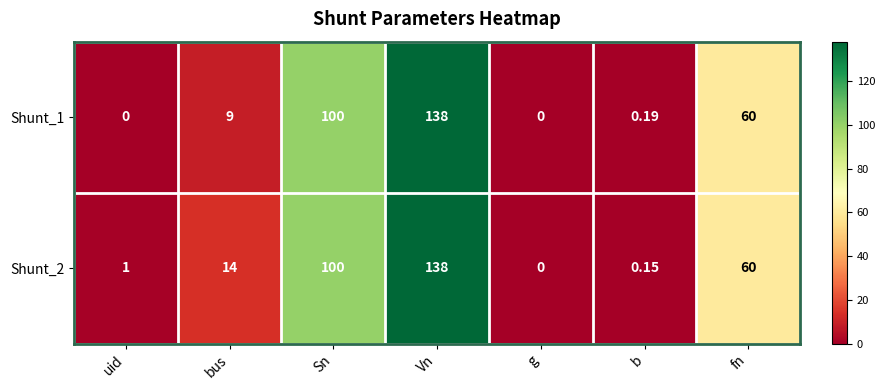

How many distinct data groups are displayed?

2